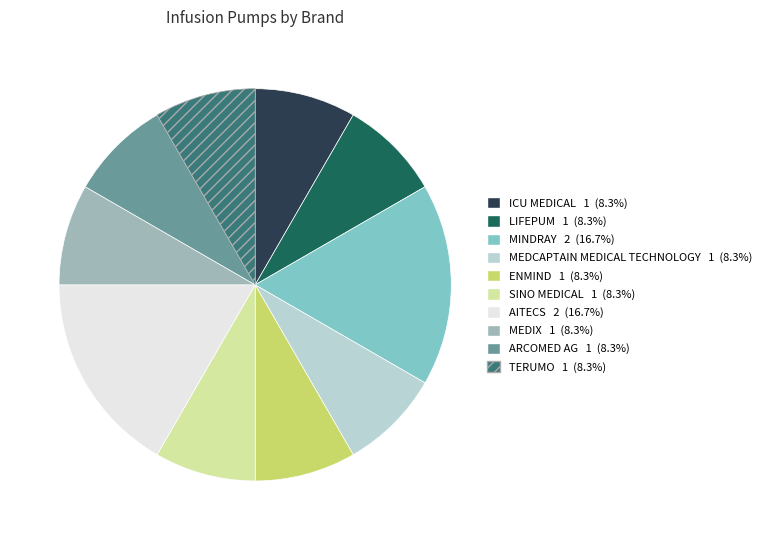

How many slices are in this pie chart?

10